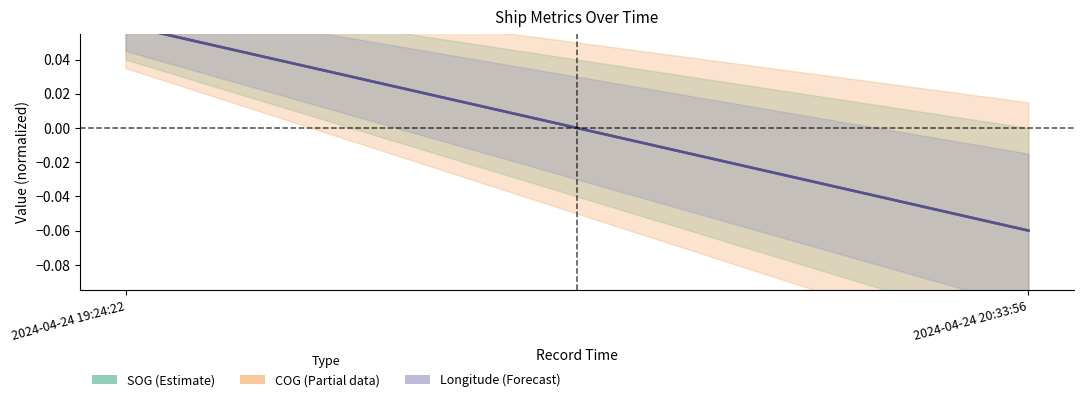

How many data points in Longitude are less than 0?

1